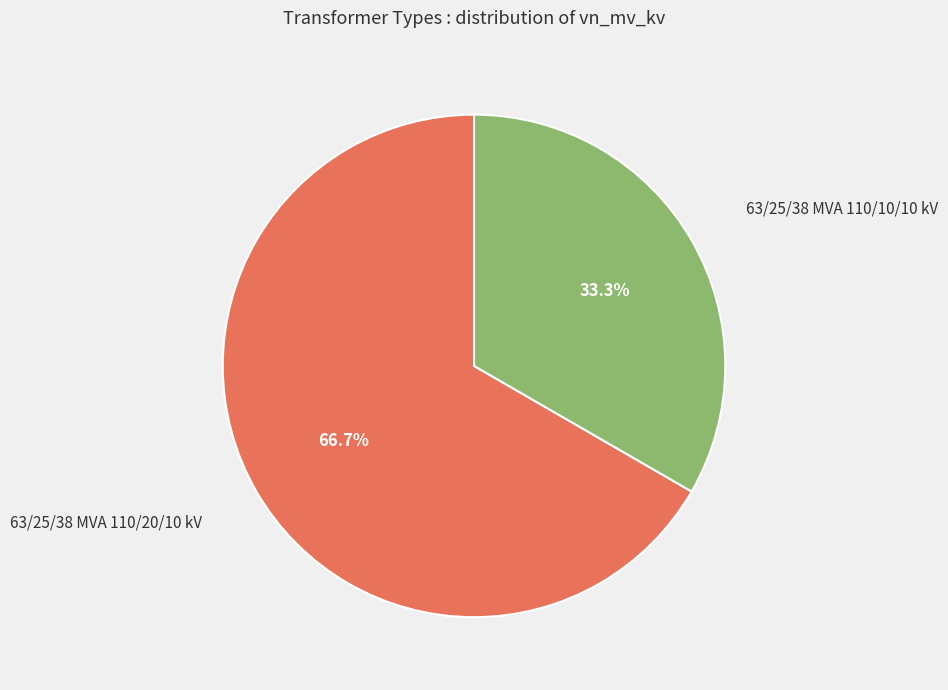

How many segments does this pie chart have?

2